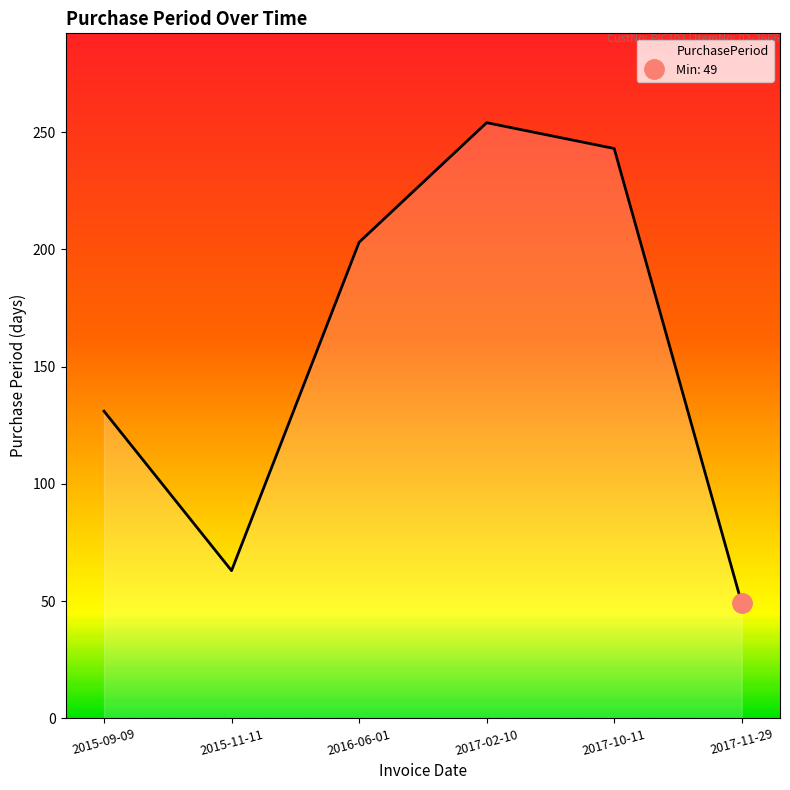

Is it true that the value at 2015-09-09 is 131?

True